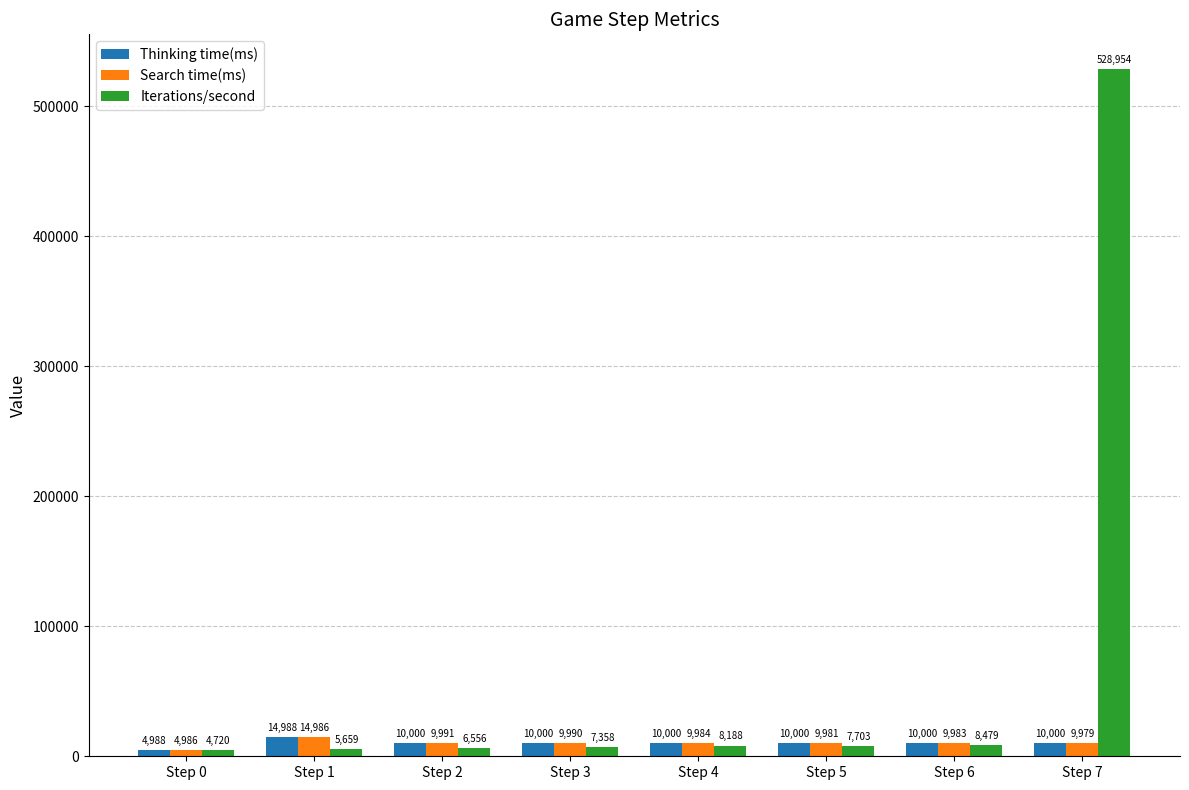

At which label is Search time(ms) closest to 9986?

Step 4